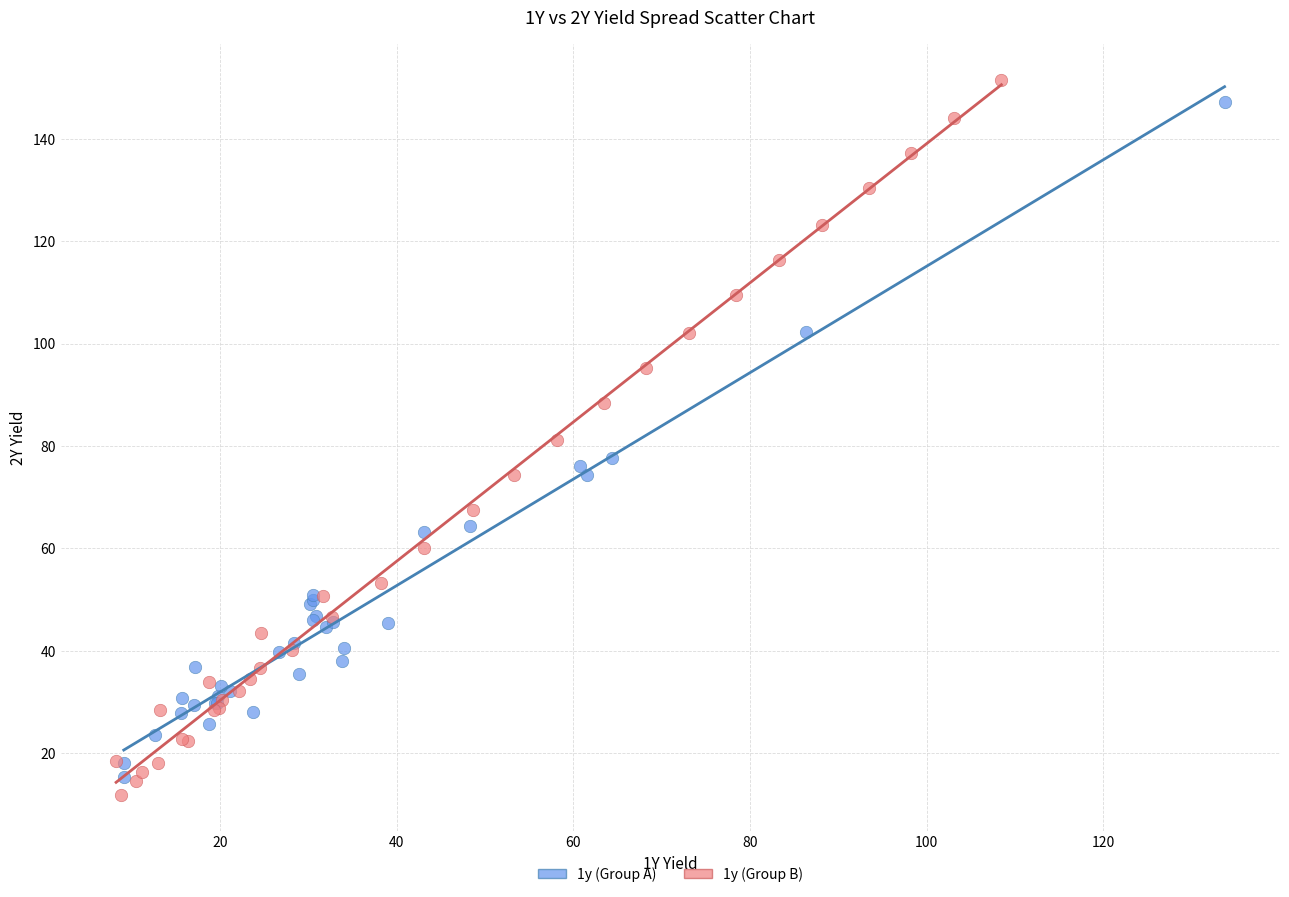

Which series reaches the maximum Y coordinate?

1y (Group B)